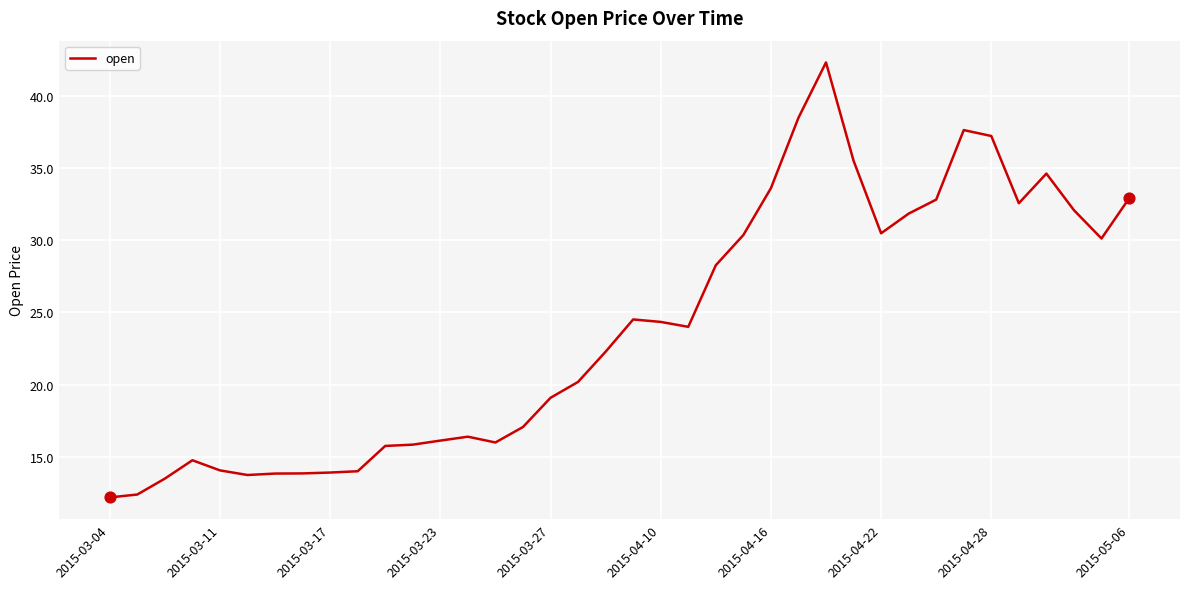

What is the maximum value shown in the chart?

42.3